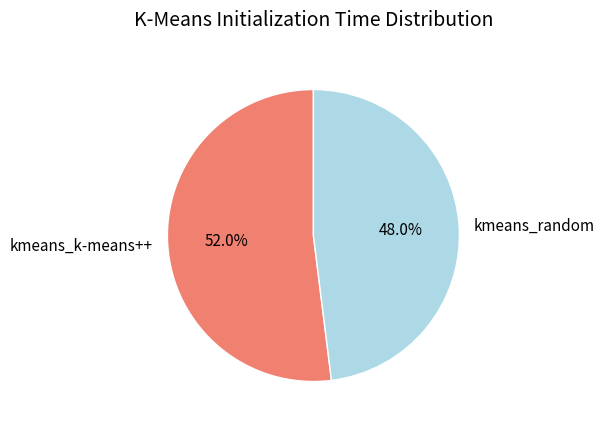

Which slice is the smallest?

kmeans_random